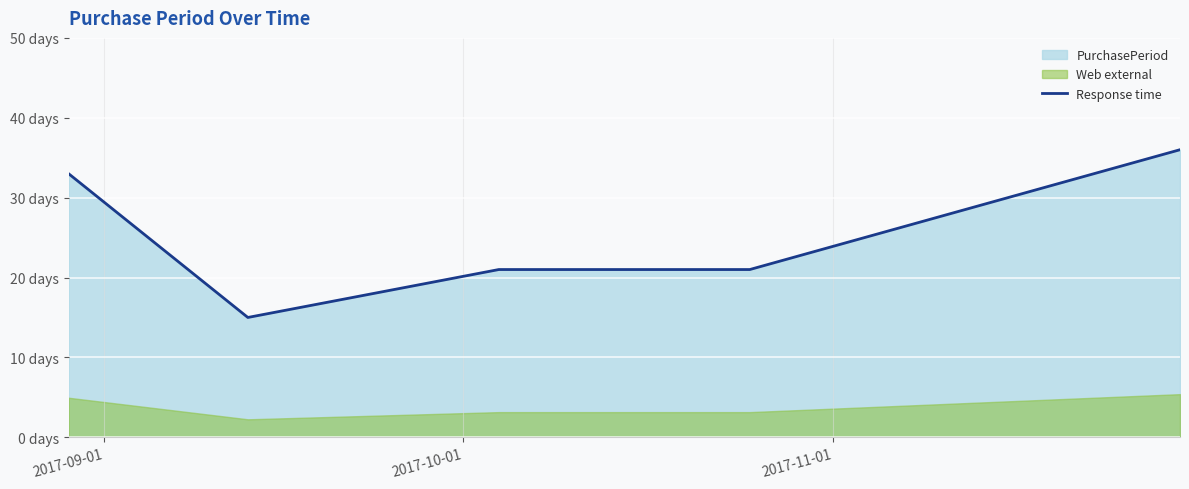

How many data points are less than 21?

1